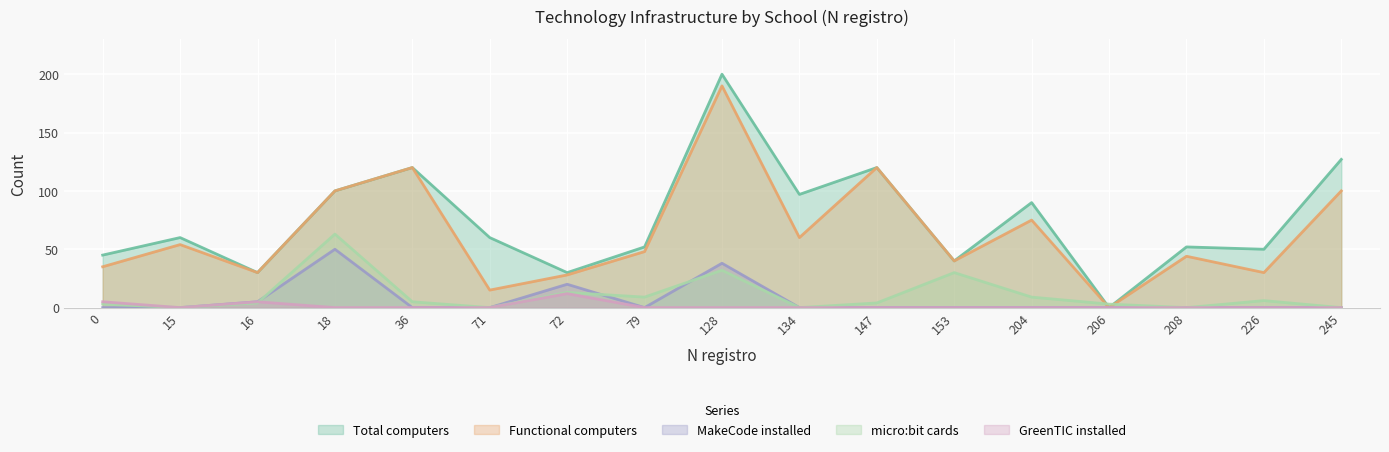

Reading left to right, what are all the values shown in this chart?

Total computers: 45	60	30	100	120	60	30	52	200	97	120	40	90	0	52	50	127
Functional computers: 35	54	30	100	120	15	28	48	190	60	120	40	75	0	44	30	100
MakeCode installed: 0	0	5	50	0	0	20	0	38	0	0	0	0	0	0	0	0
micro:bit cards: 3	0	4	63	5	0	13	9	32	0	4	30	9	3	0	6	0
GreenTIC installed: 5	0	5	0	0	0	12	0	0	0	0	0	0	0	0	0	0